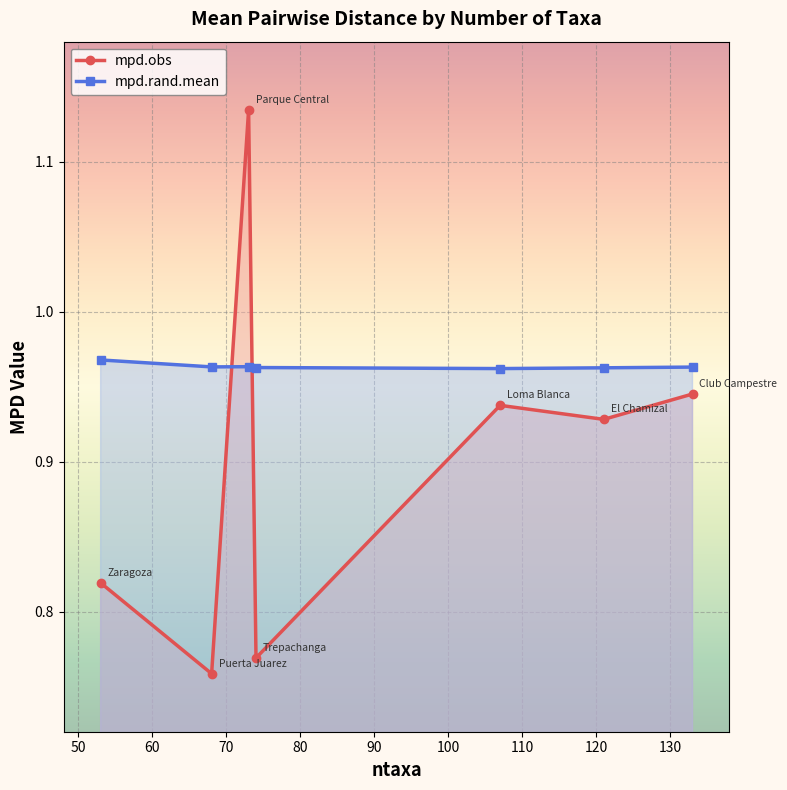

What are all the series names shown in the legend?

mpd.obs, mpd.rand.mean